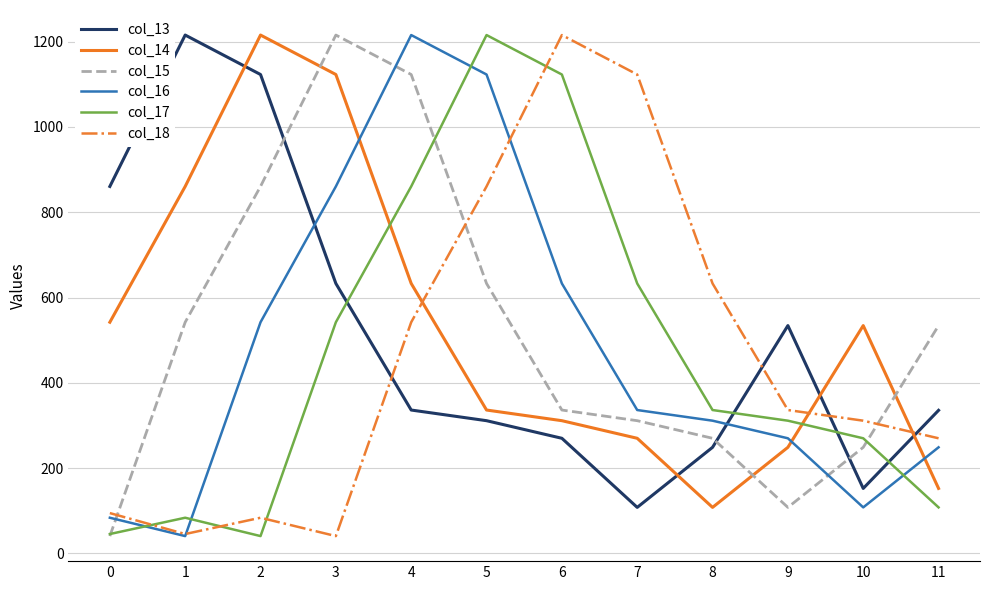

What is the maximum value for col_13?

1215.6